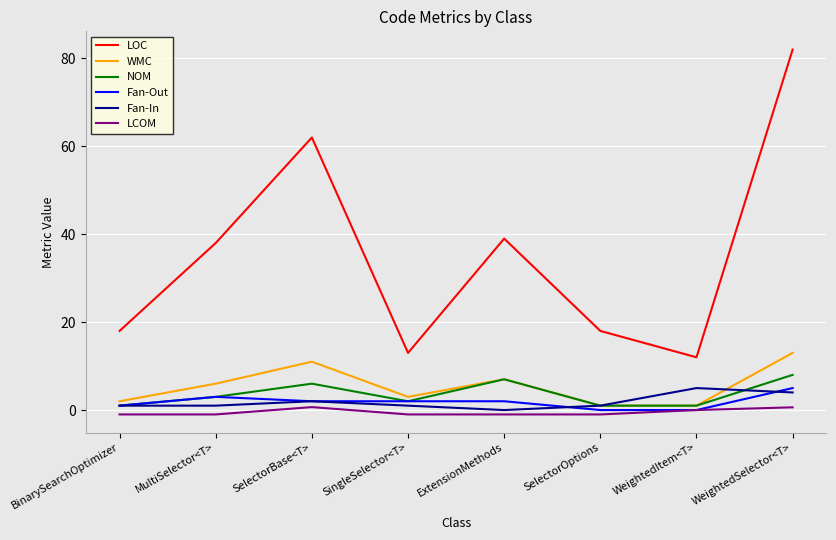

What is the greatest value displayed?

82.0